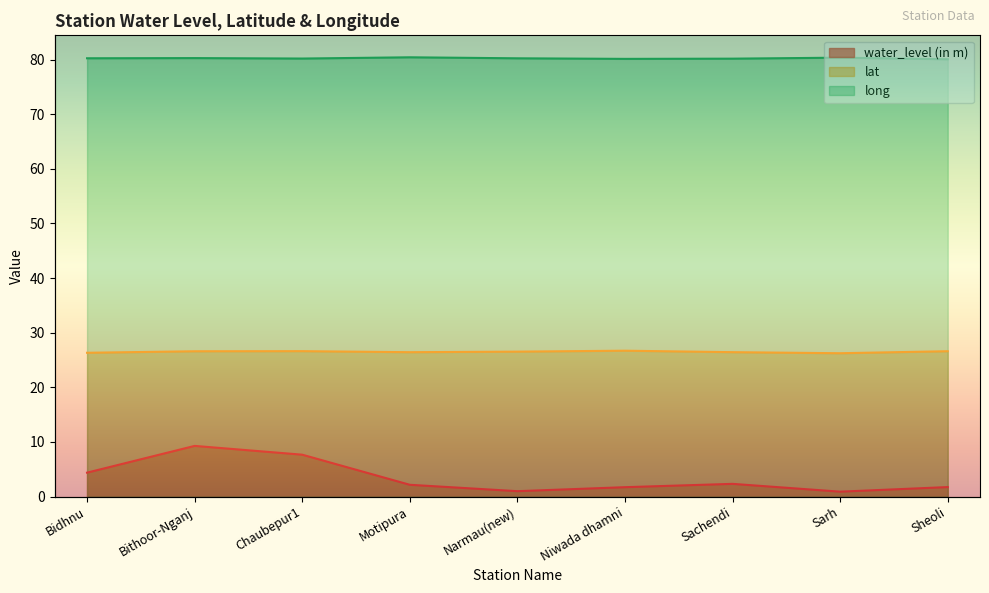

Reading right to left, list all the values displayed in this chart.

water_level (in m): 1.7	0.9	2.3	1.7	1.0	2.1	7.7	9.3	4.4
lat: 26.6	26.2	26.4	26.7	26.5	26.4	26.6	26.6	26.3
long: 80.1	80.3	80.2	80.1	80.2	80.4	80.2	80.3	80.2